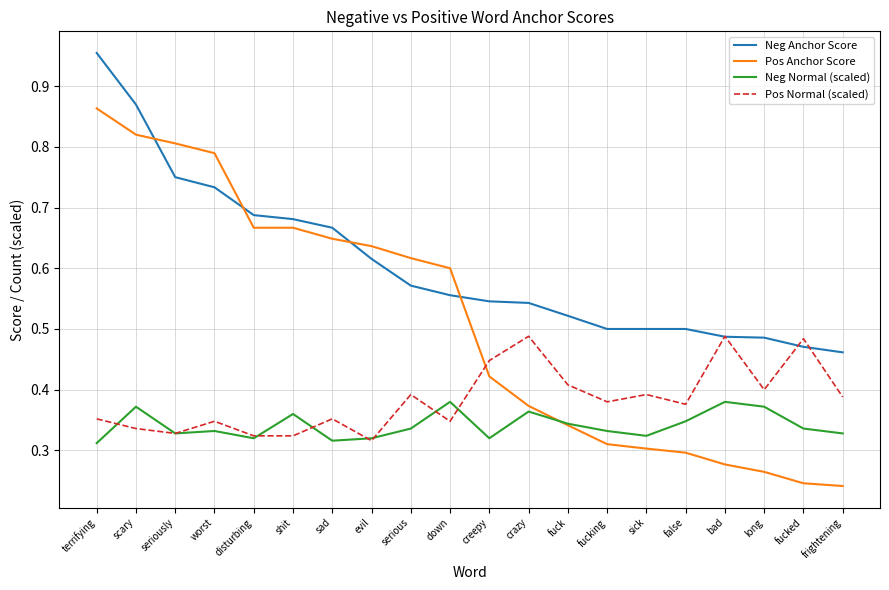

At how many categories does at least one series exceed 0?

20